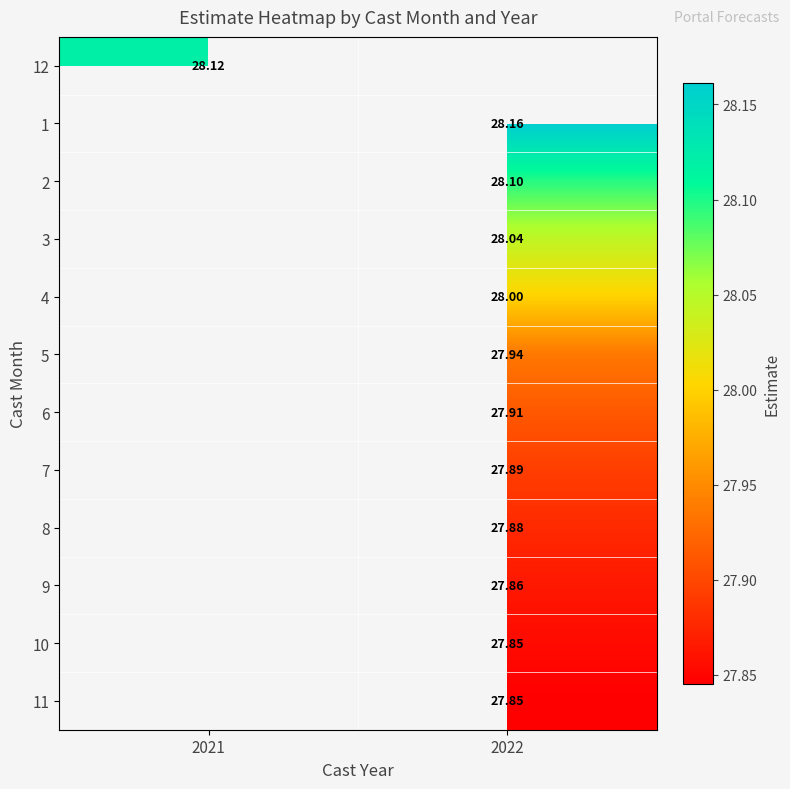

Which category has the highest value across all series?

2022